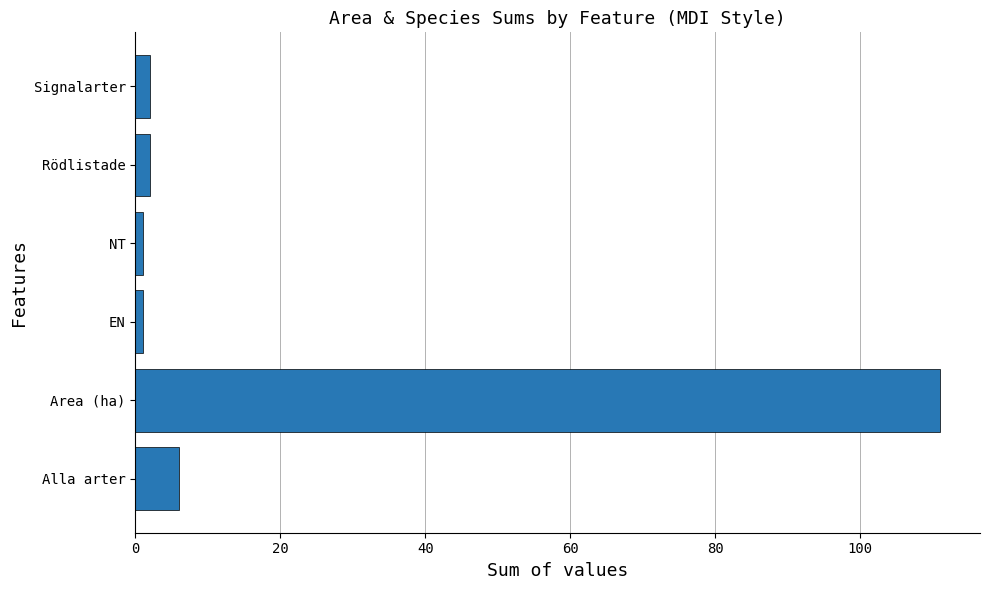

How many series are shown in this chart?

1